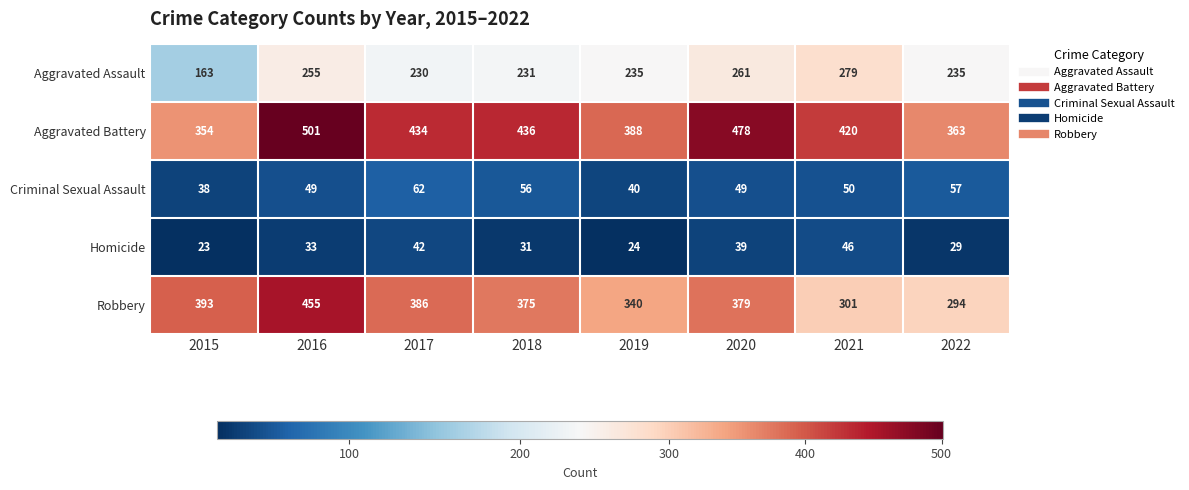

True or false: Robbery has a value of 301 at 2021.

True